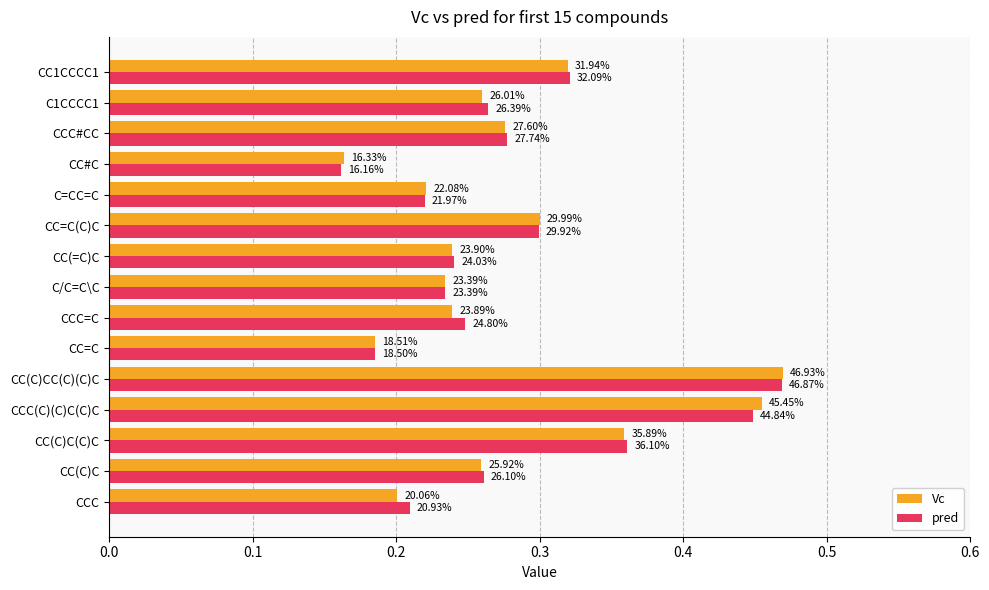

What are all the series names shown in the legend?

Vc, pred